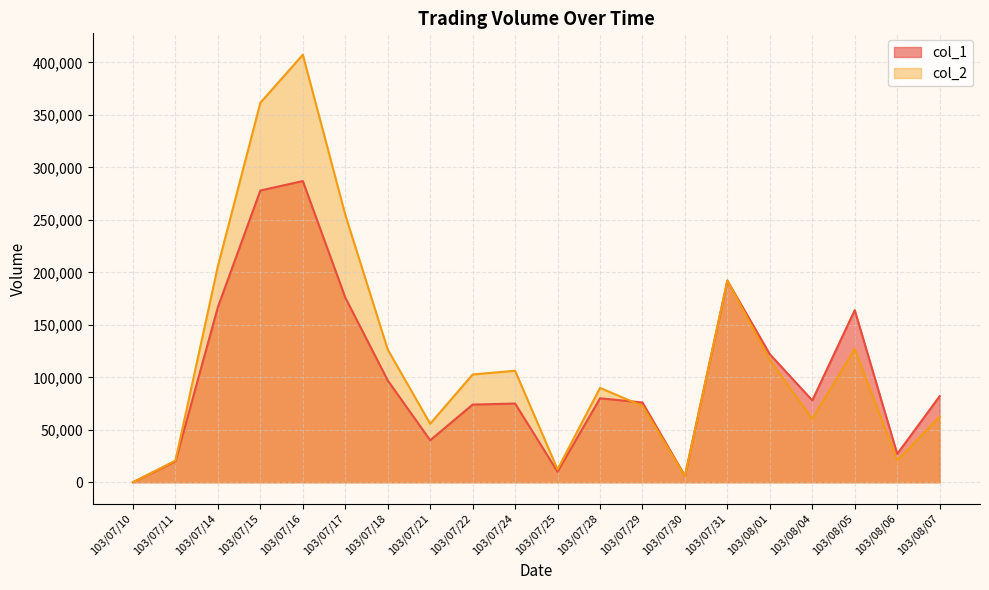

What is the label of the 7th point from the right?

103/07/30